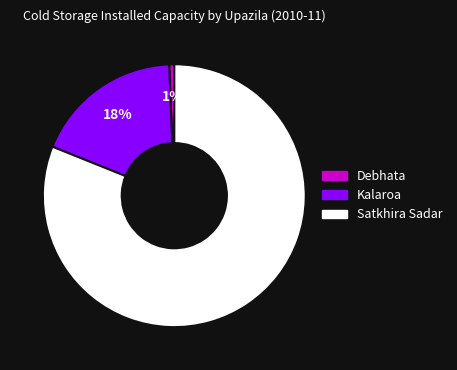

Which has a higher value, Satkhira Sadar or Debhata?

Satkhira Sadar